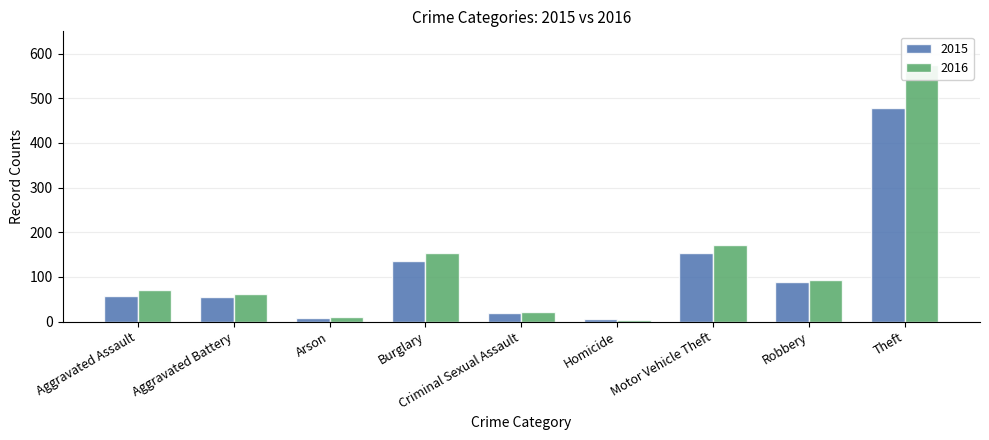

Which has a higher value, Homicide or Robbery?

Robbery